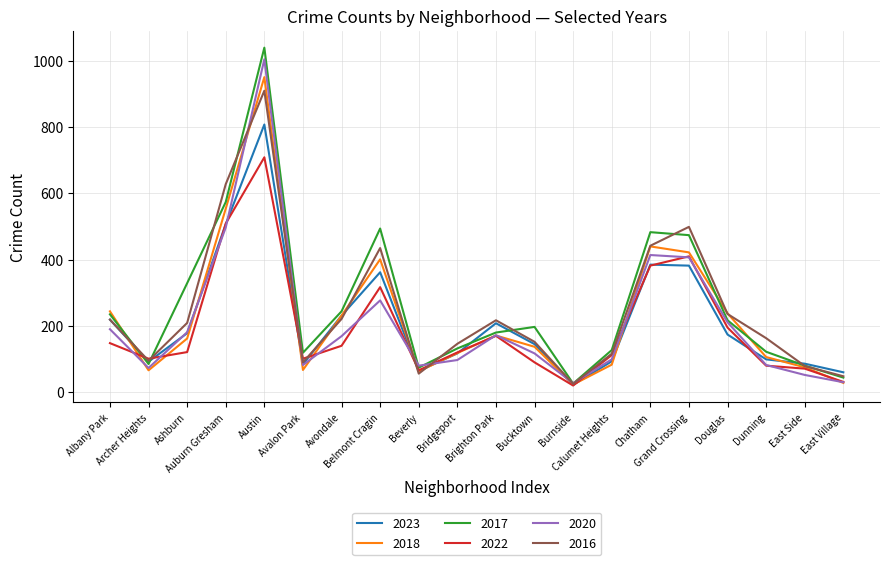

Is the value of 2016 at Ashburn greater than the value of 2020 at Albany Park?

Yes